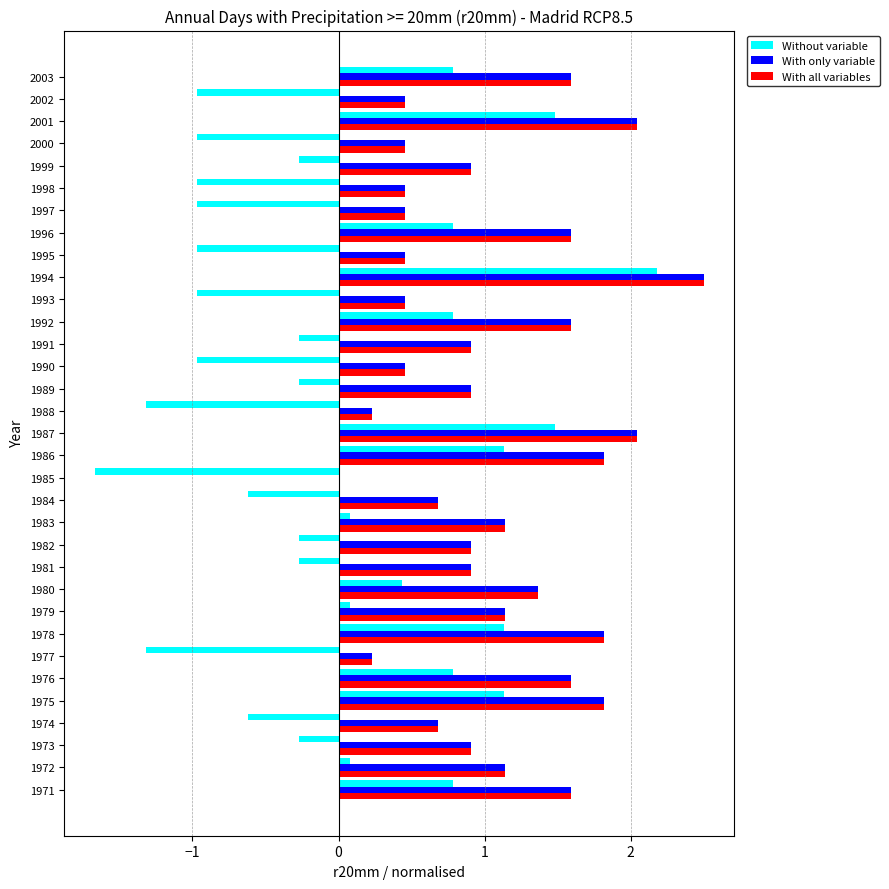

Is it true that Without variable equals 0.1 at 1979?

True